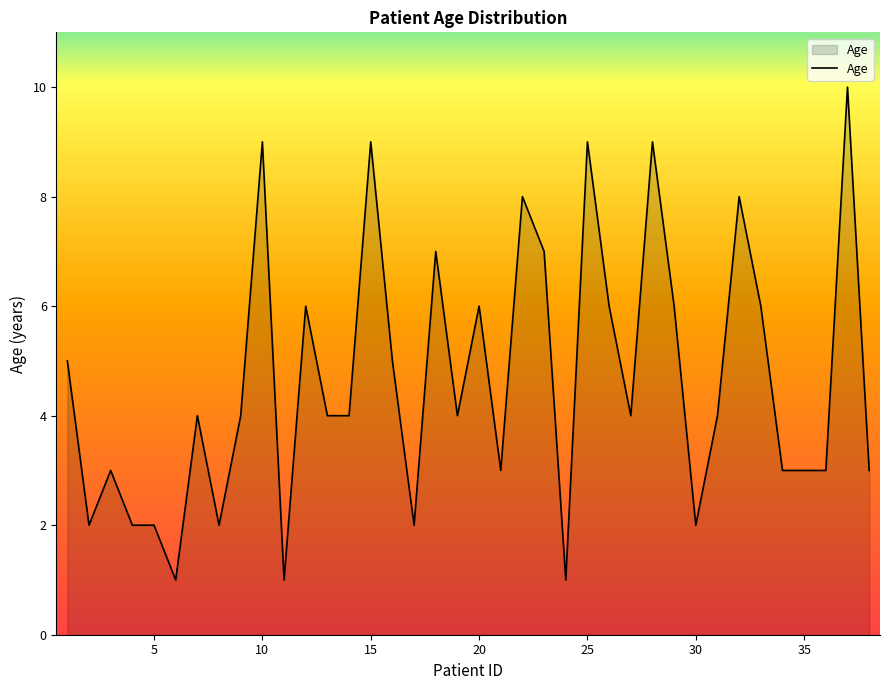

What is the difference between the maximum and minimum values?

9